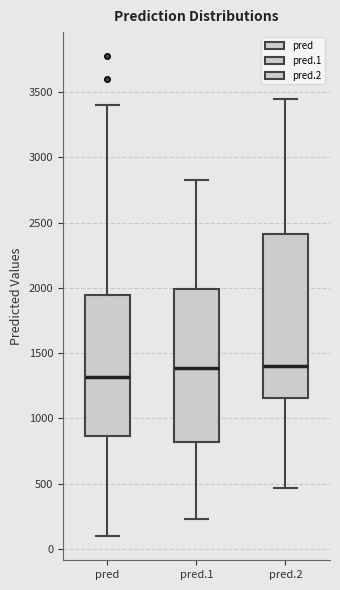

Where does the lower whisker of the box for pred end on the y-axis? The values are not printed on the chart, so give them approximately, as read against the axis.

100